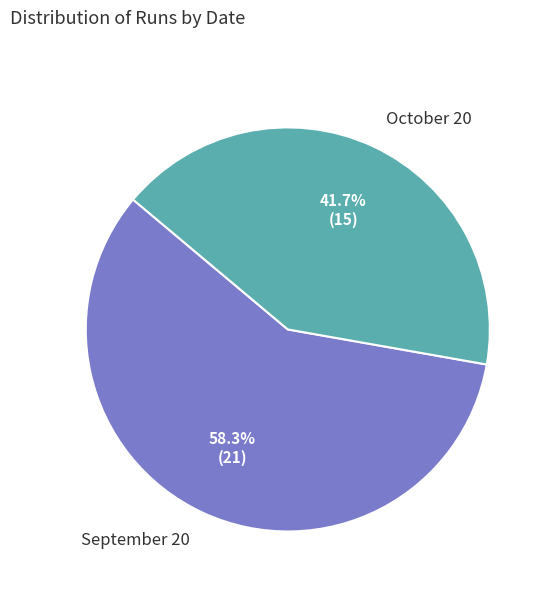

Count the number of slices in the pie.

2